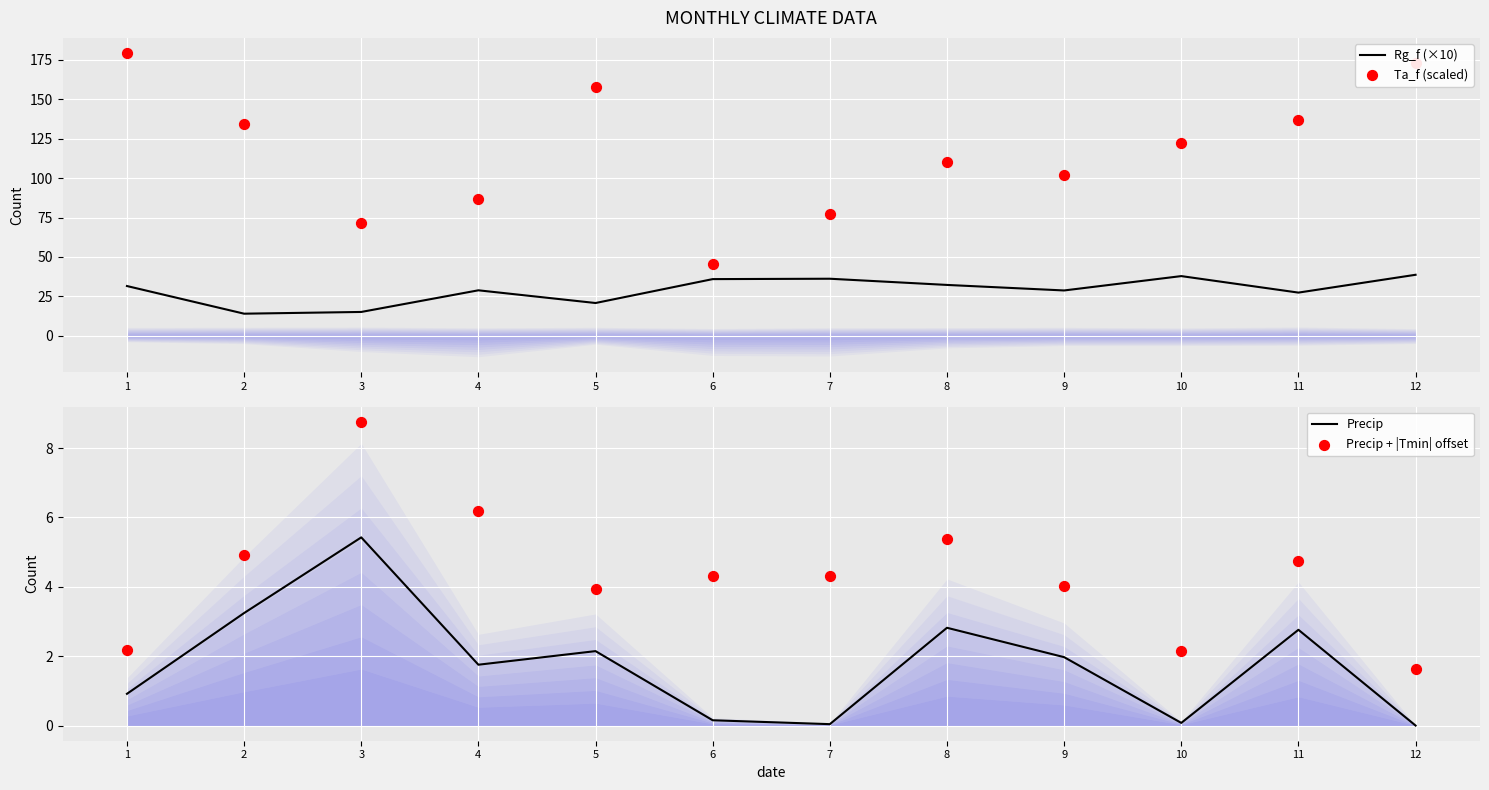

At how many categories does at least one series exceed 168?

2